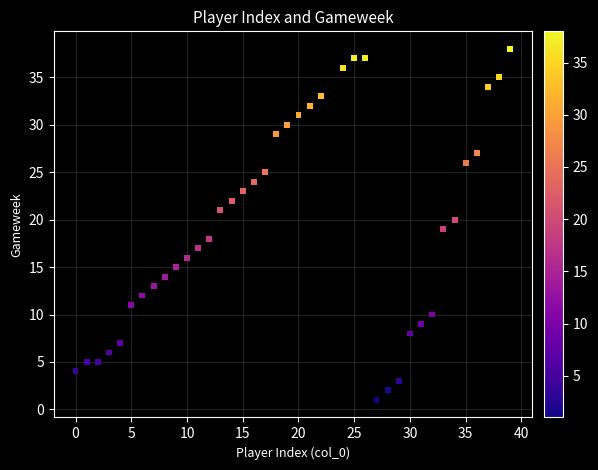

What is the range of X values (max minus min)?

39